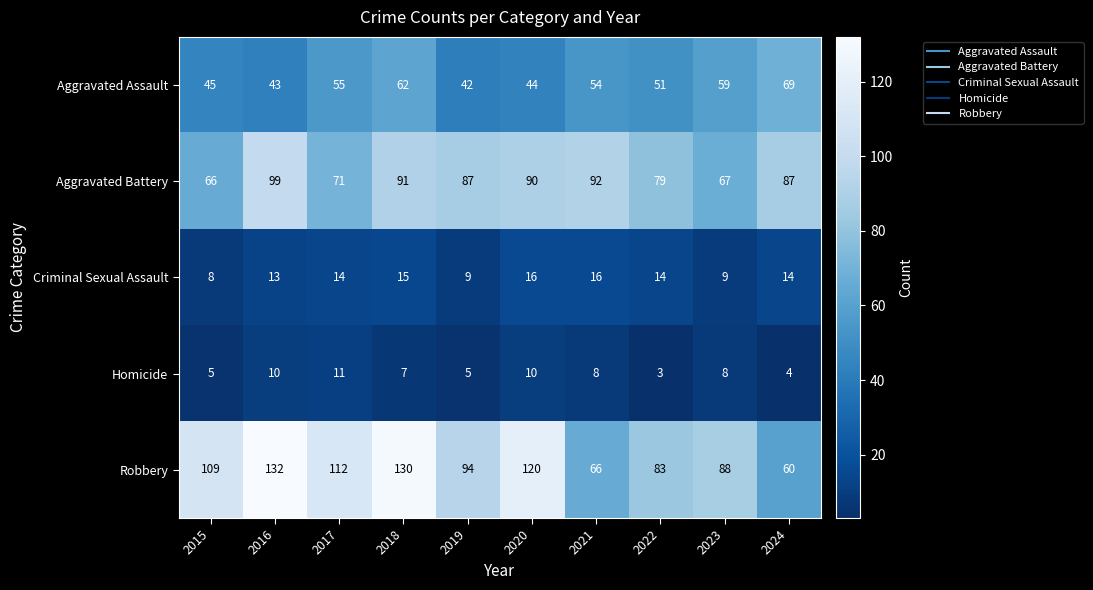

At how many categories does at least one series exceed 72?

10